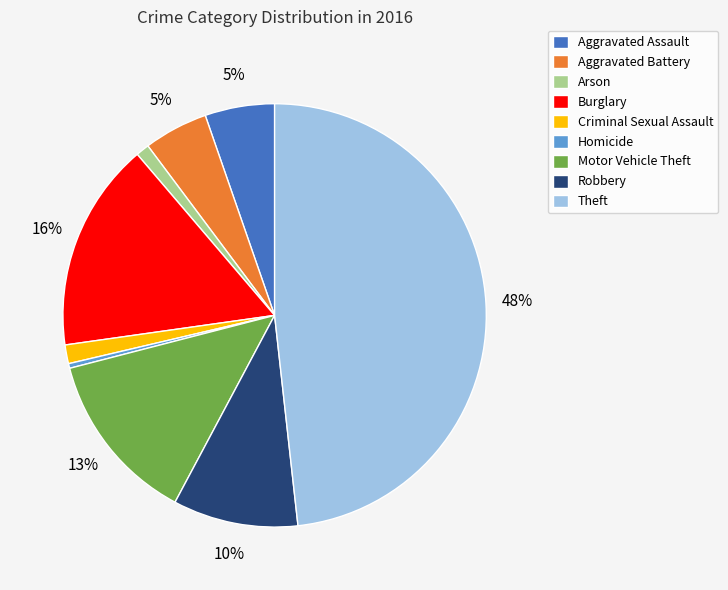

What percentage is the Arson slice, to the nearest percent?

1%